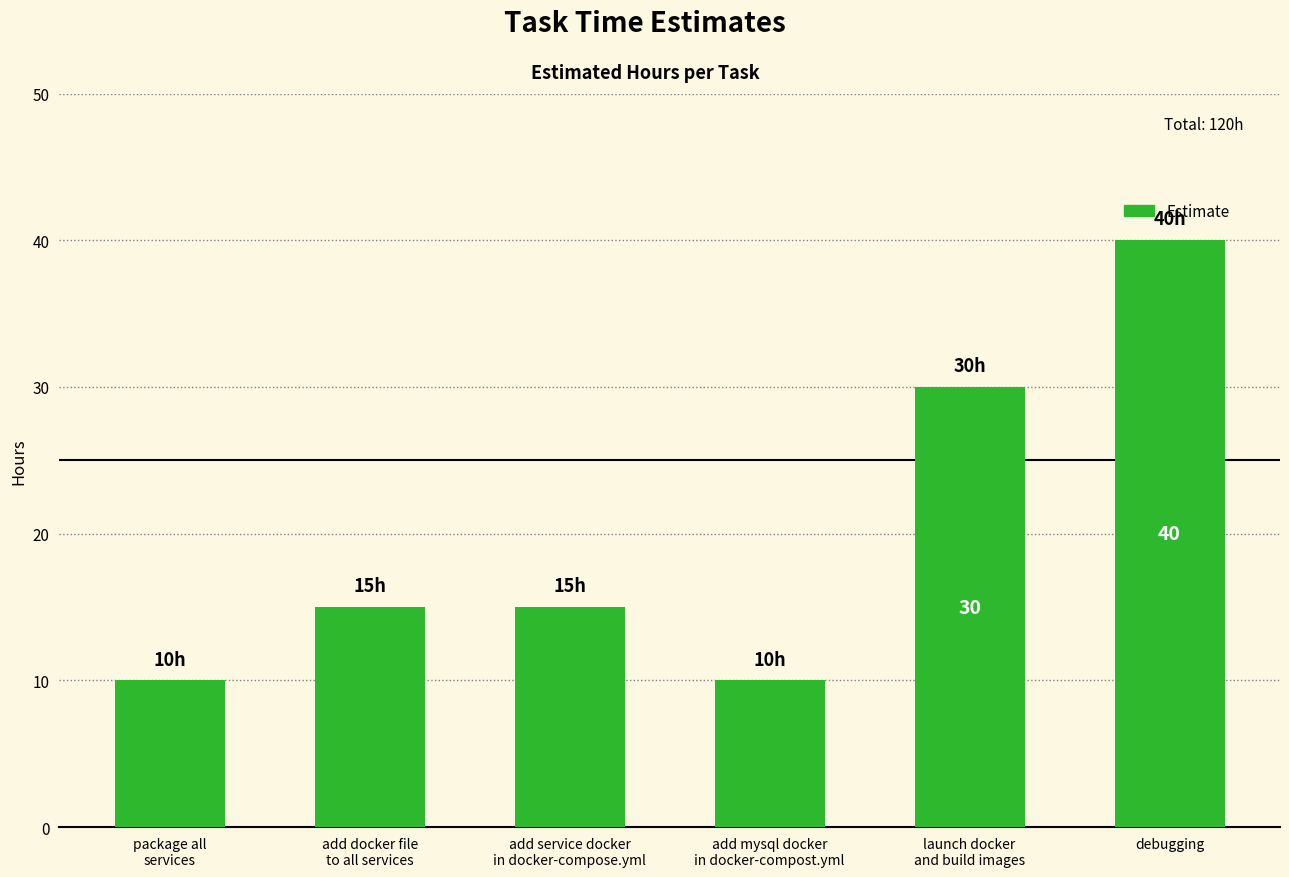

What is the label of the 6th bar from the right?

package all
services